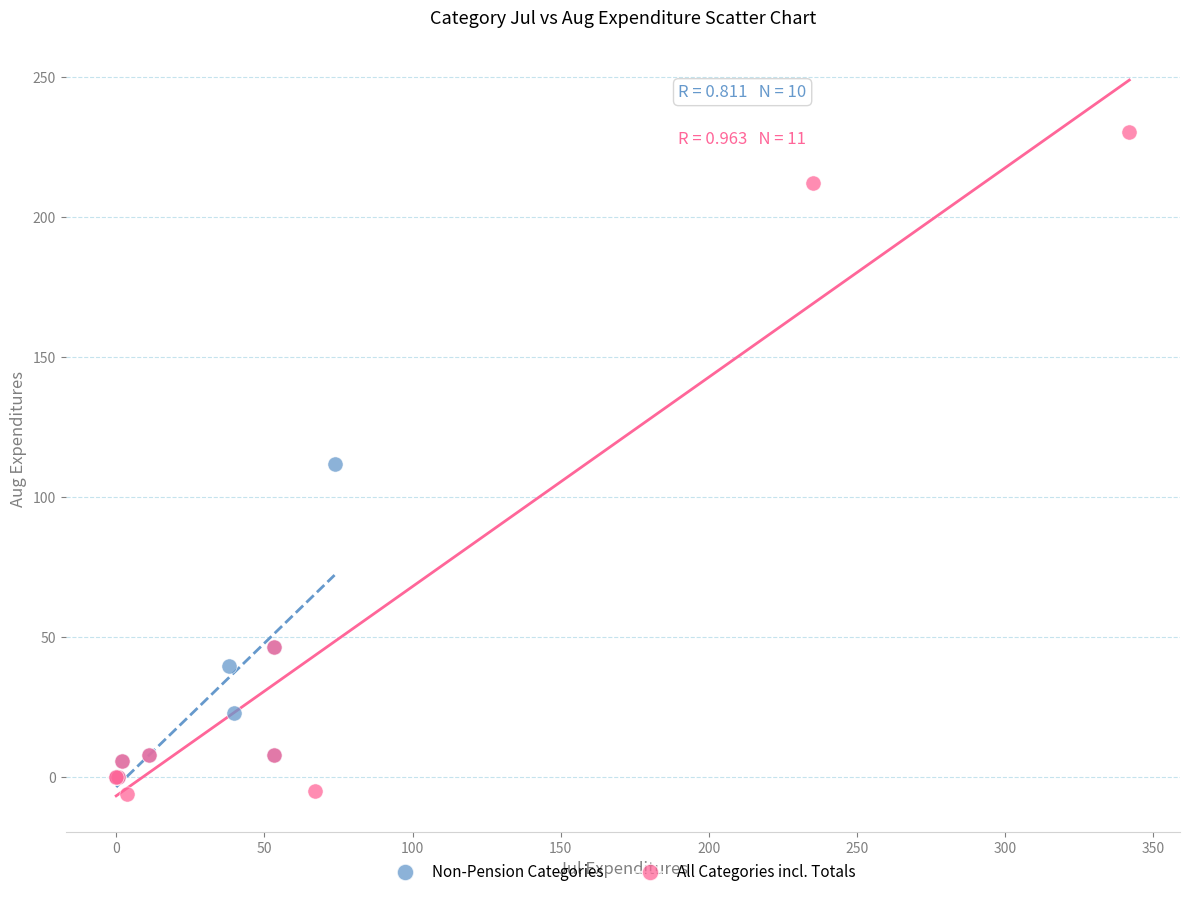

Which series reaches the maximum Y coordinate?

All Categories incl. Totals